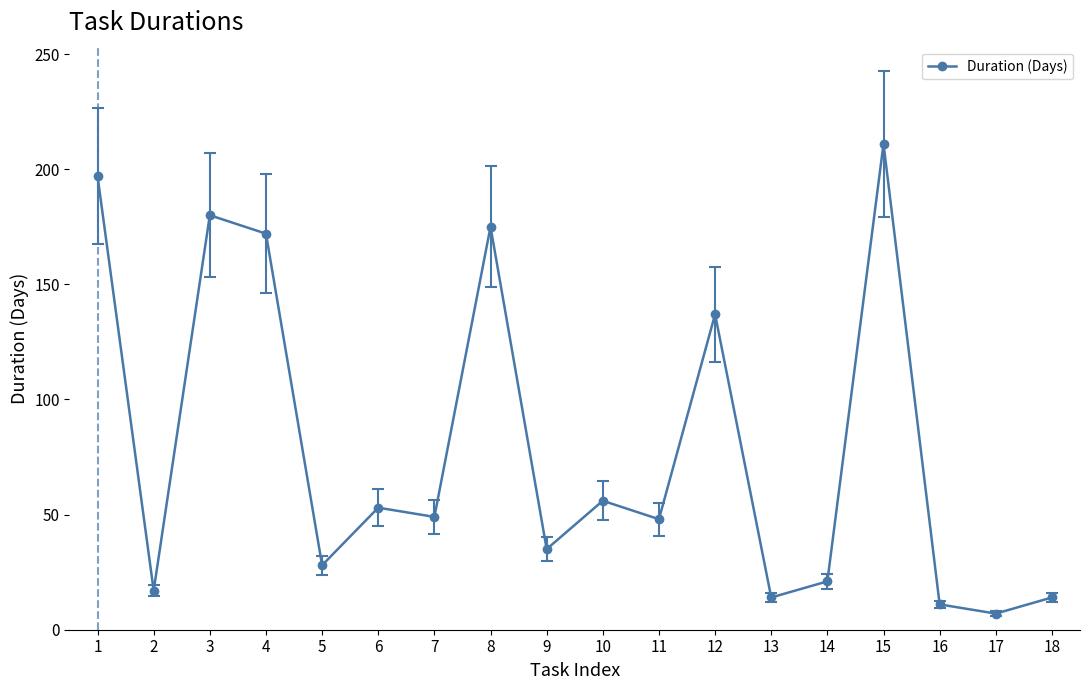

Where is the first local minimum?

2